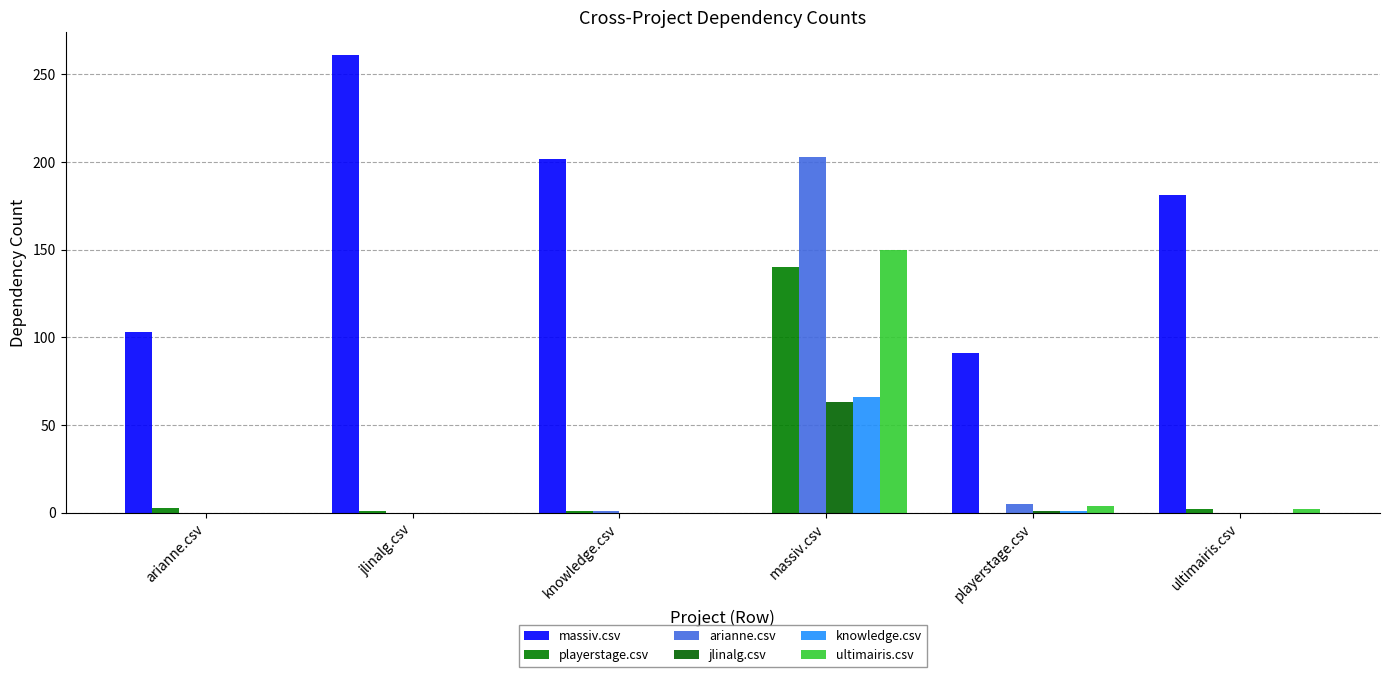

List the labels in order of playerstage.csv value, largest first.

massiv.csv, arianne.csv, ultimairis.csv, jlinalg.csv, knowledge.csv, playerstage.csv